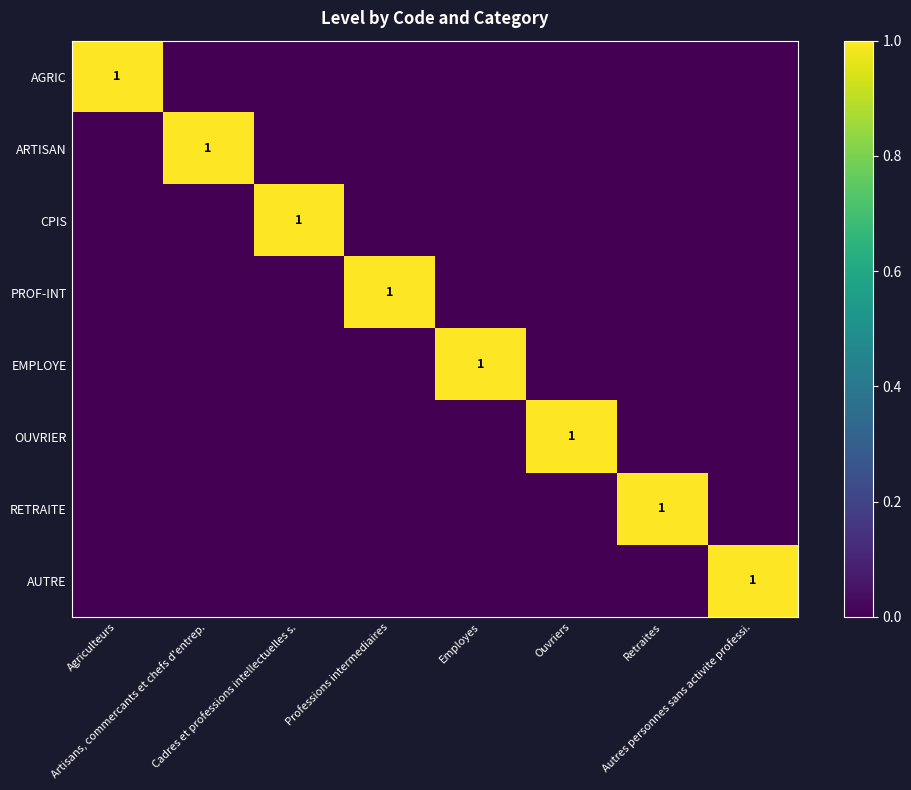

The RETRAITE series shows 0 at Cadres et professions intellectuelles s.. True or false?

True